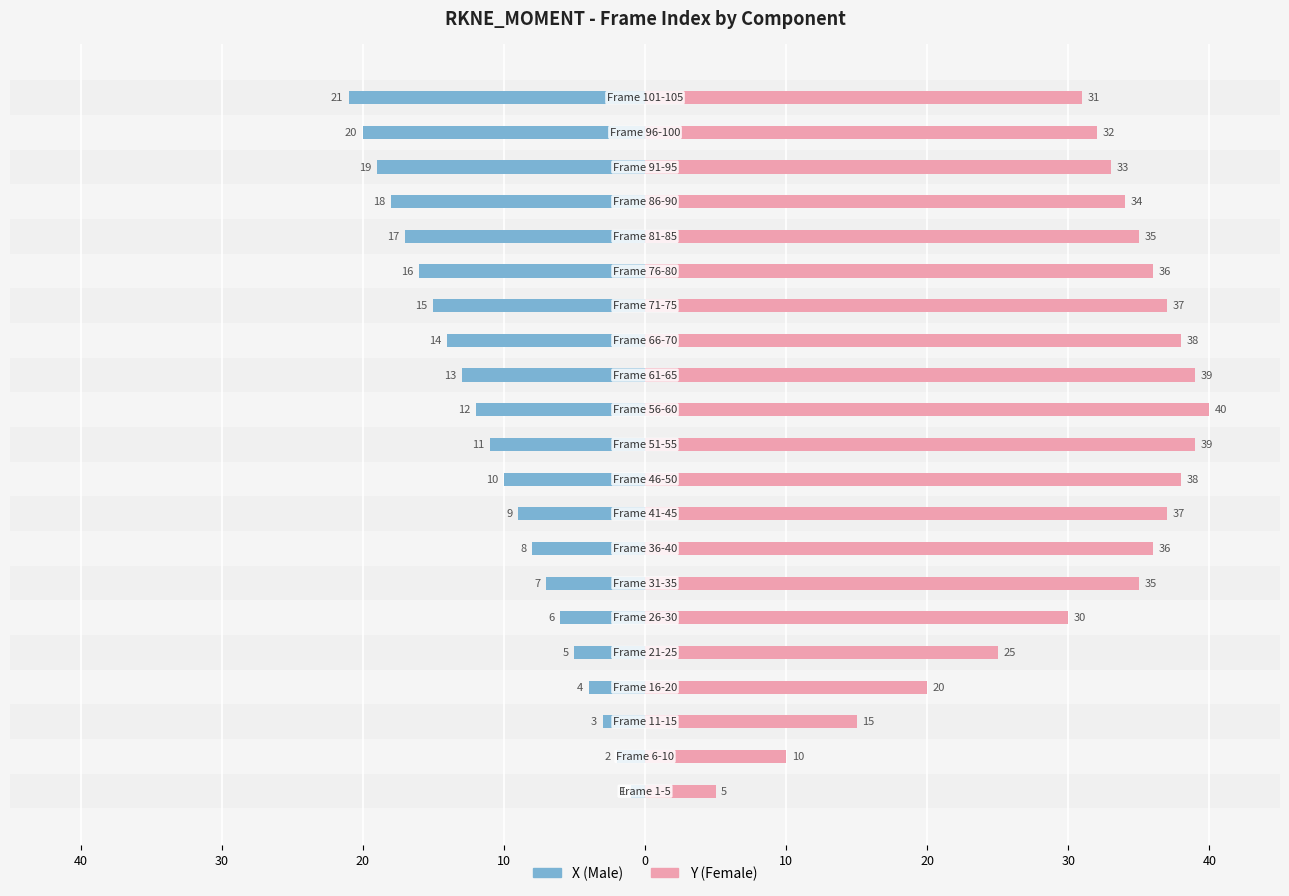

Which series has the largest range (max minus min)?

Y (Female)